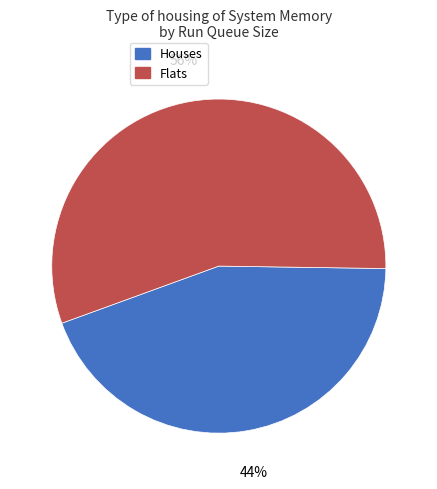

Is there any slice that represents more than half of the pie?

Yes